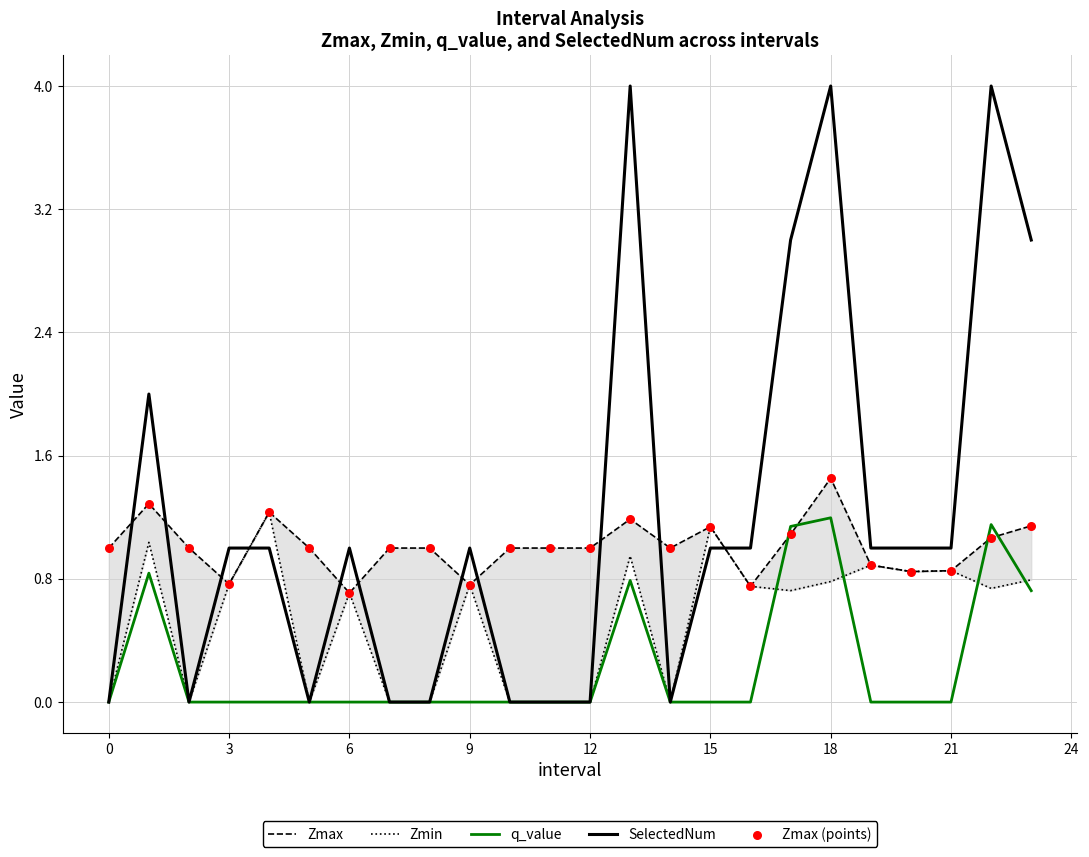

At which category is the sum across all series the highest?

18